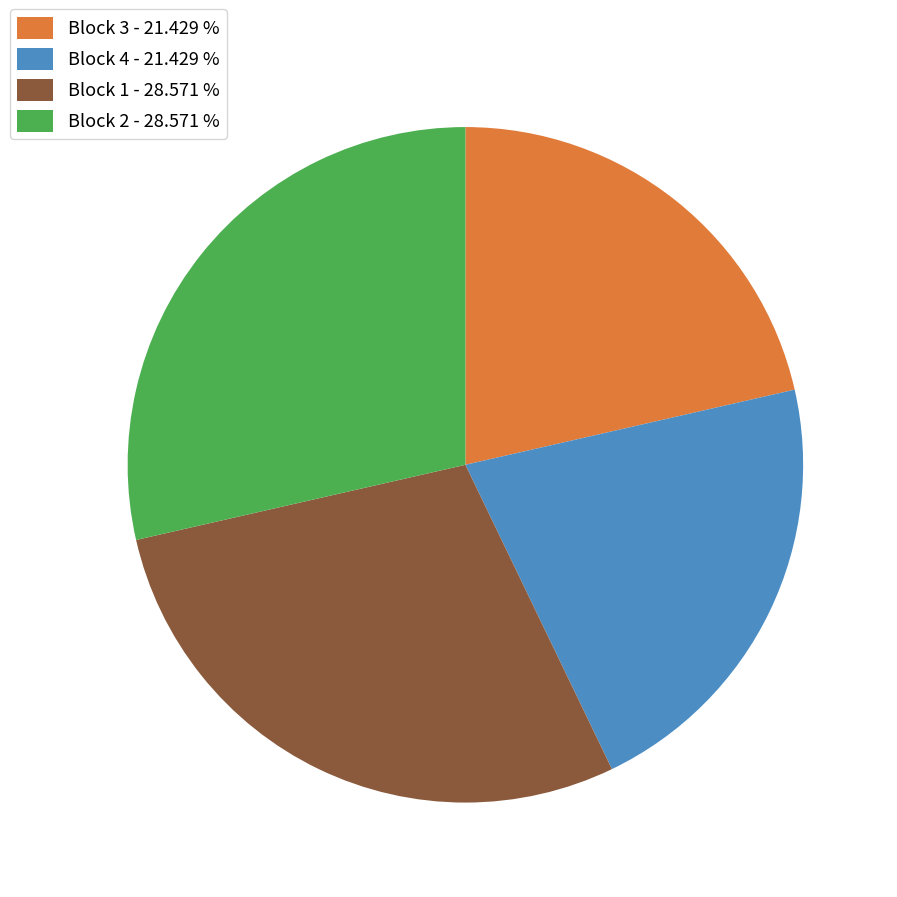

Is Block 4 the majority of the pie?

No